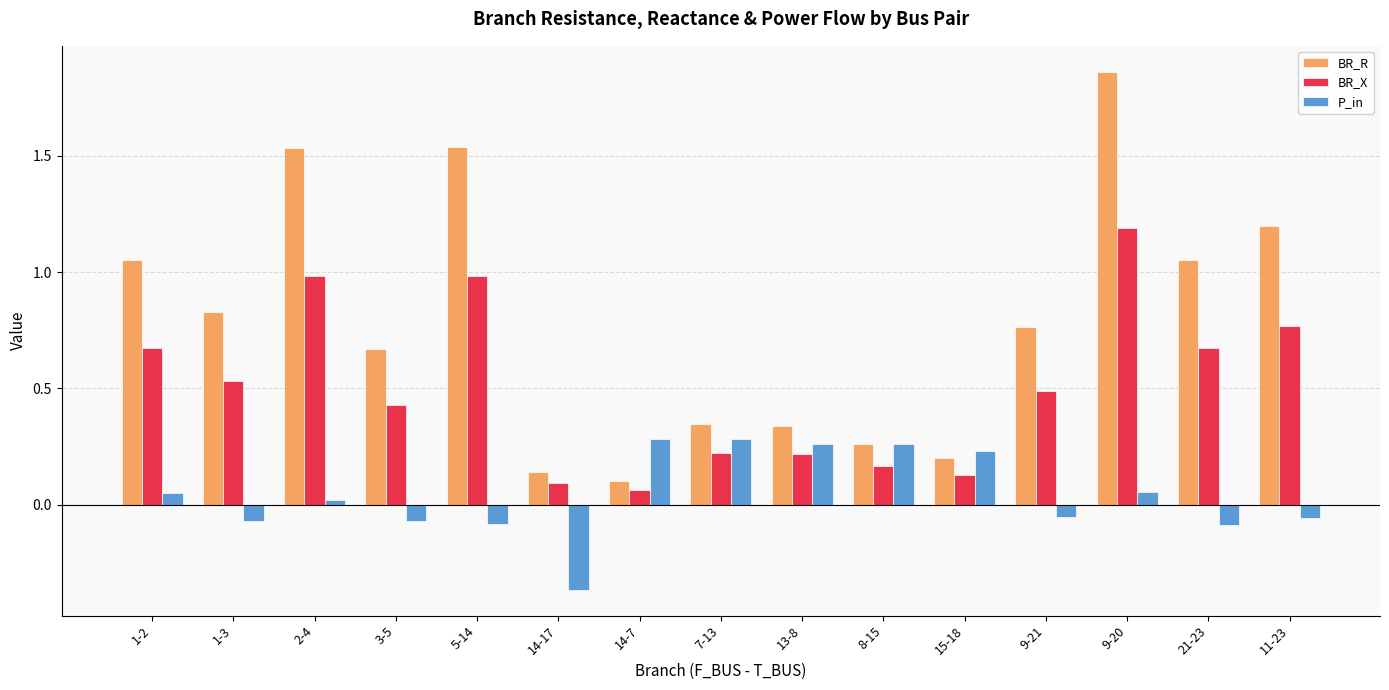

How many values in the P_in series exceed 0?

8